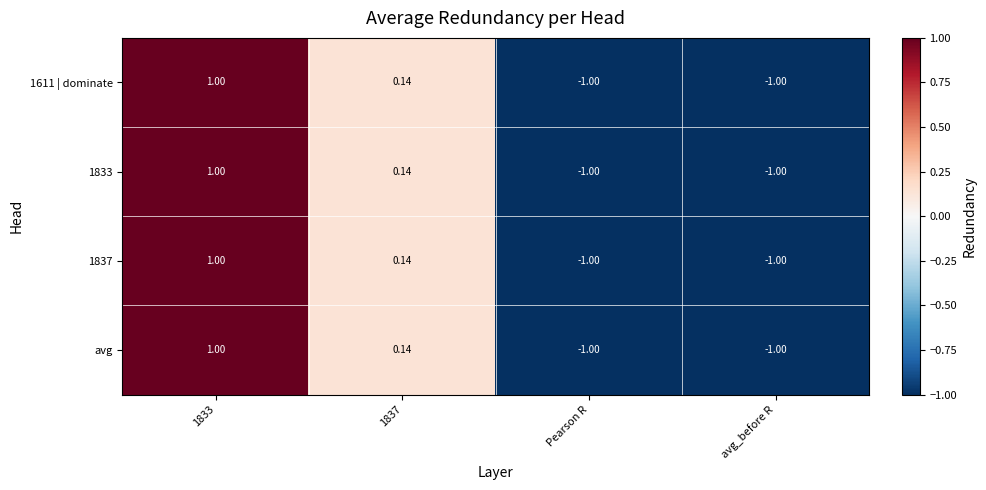

Is the value of avg at Pearson R greater than the value of 1611 | dominate at 1833?

No